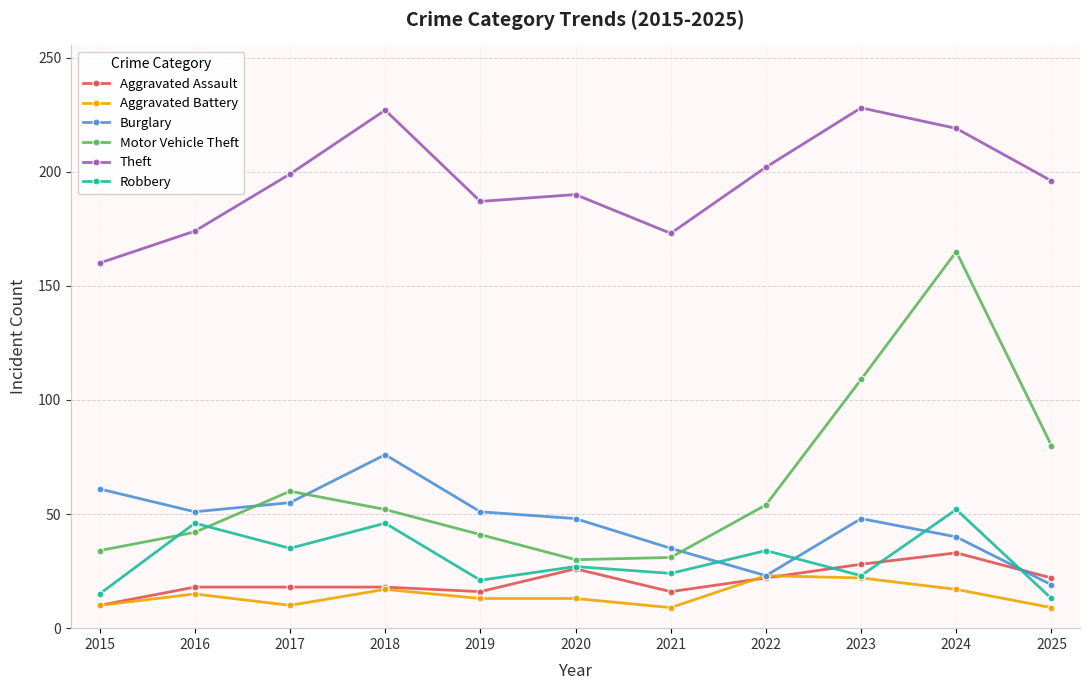

Where is the first local maximum for Motor Vehicle Theft?

2017